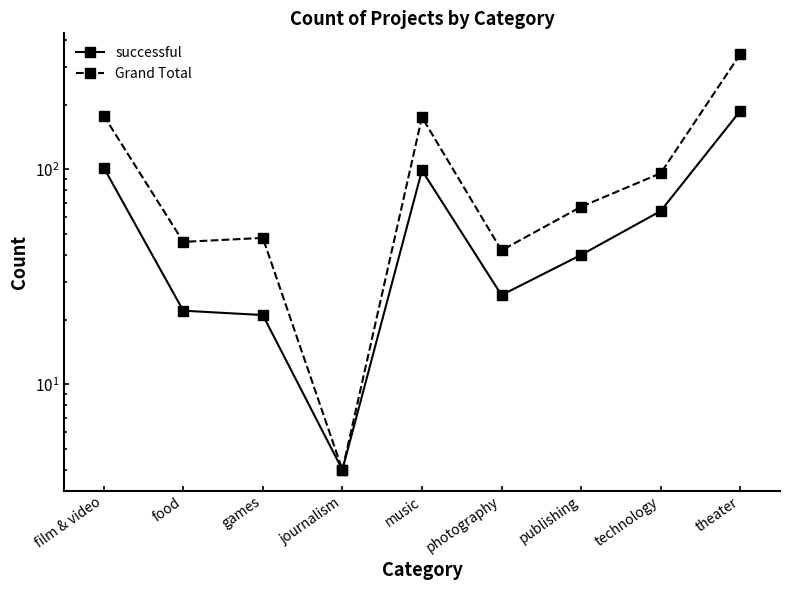

What is the label of the 9th point from the left?

theater